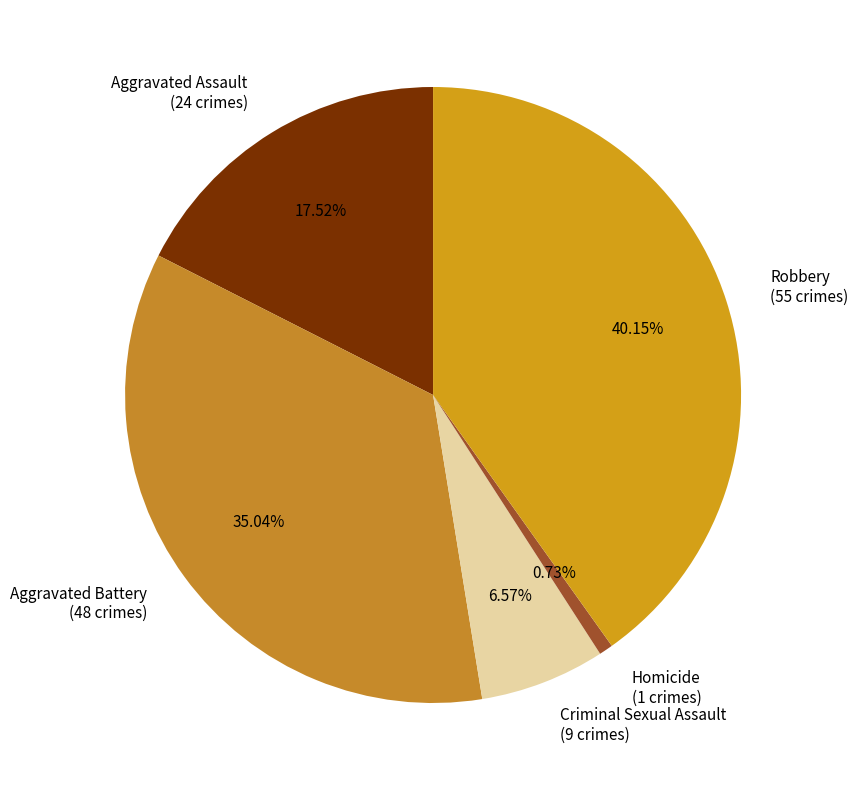

Is there a majority slice in this chart?

No